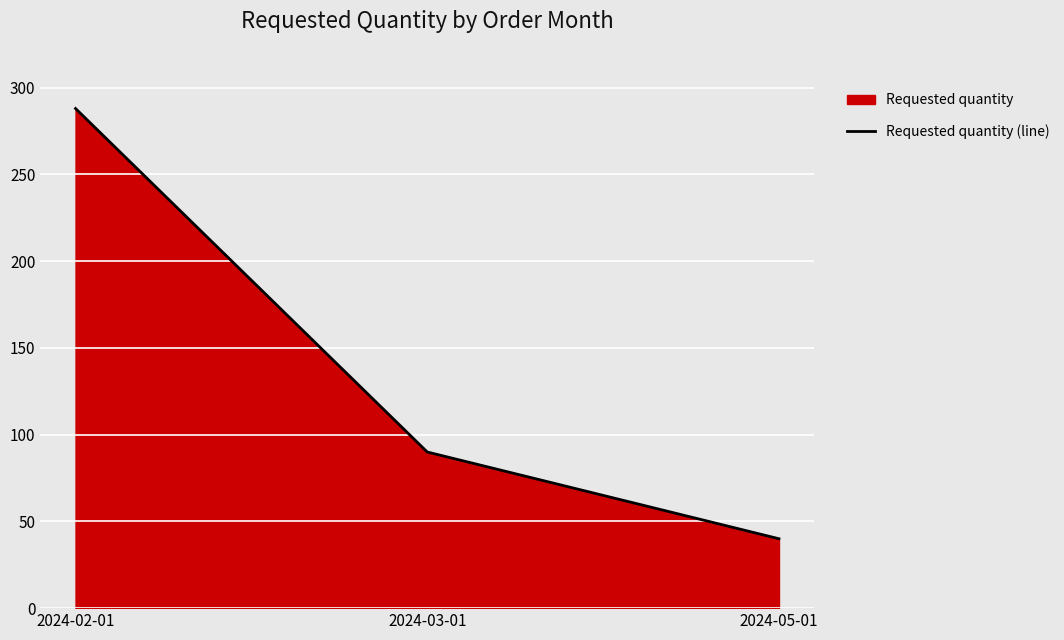

List the labels in order of value, smallest first.

2024-05-01, 2024-03-01, 2024-02-01